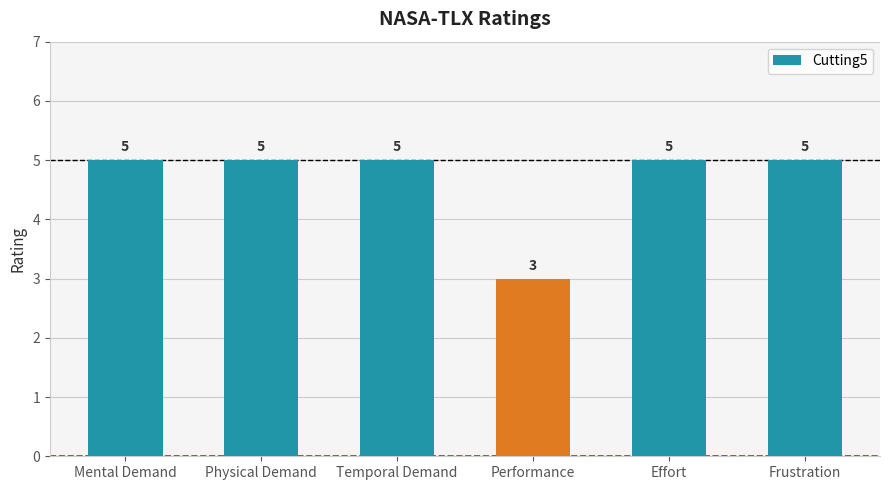

Approximately how many times larger is the value at Mental Demand compared to Performance?

1.7